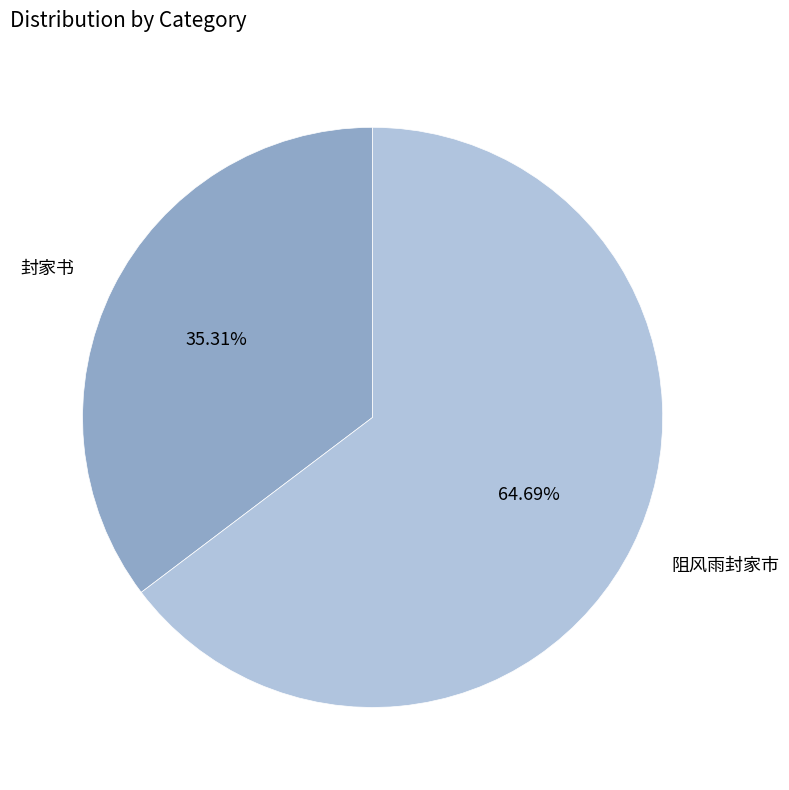

To the nearest percent, what is the difference between the largest and smallest slice percentages?

29%